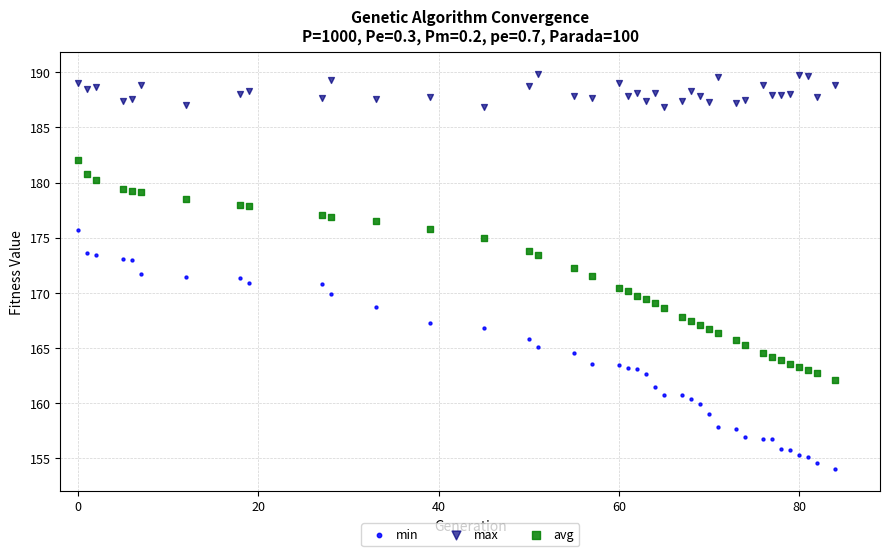

Which series has the widest spread of Y values?

min